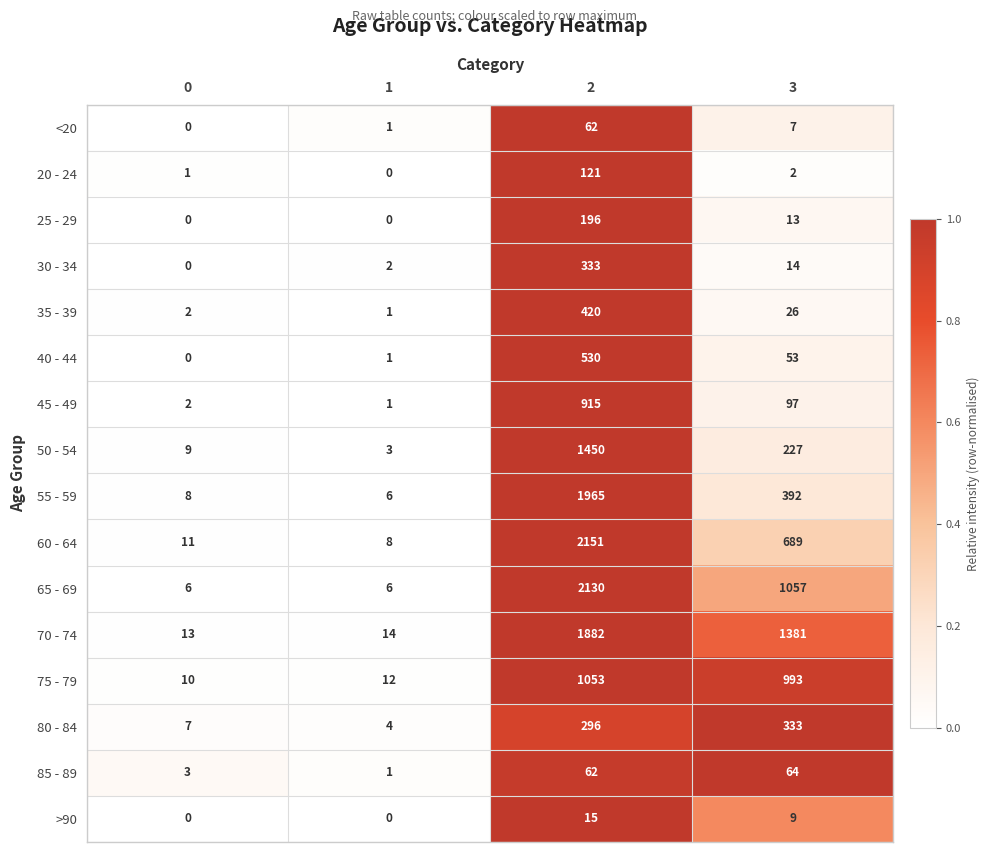

Which series changed the most between 0 and 3?

70 - 74